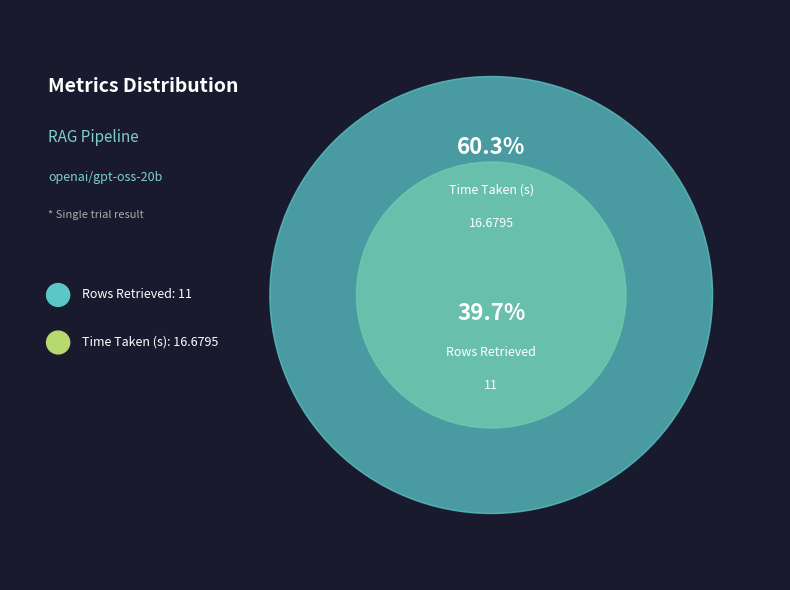

To the nearest percent, what percentage of the pie is Rows Retrieved?

40%